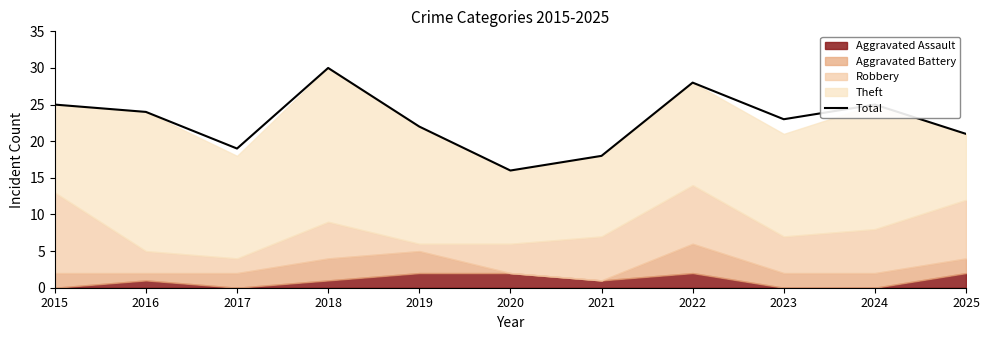

What is the sum of the values at 2024 and 2017?

44